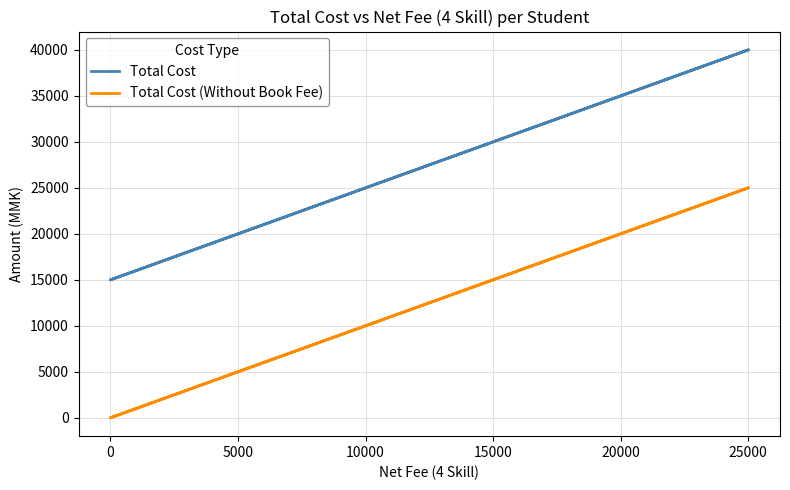

Rank the series at 25000 from lowest to highest value.

Total Cost (Without Book Fee), Total Cost